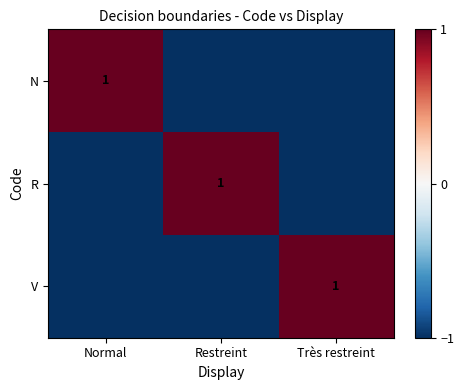

The value of V at Très restreint is 1. True or false?

True